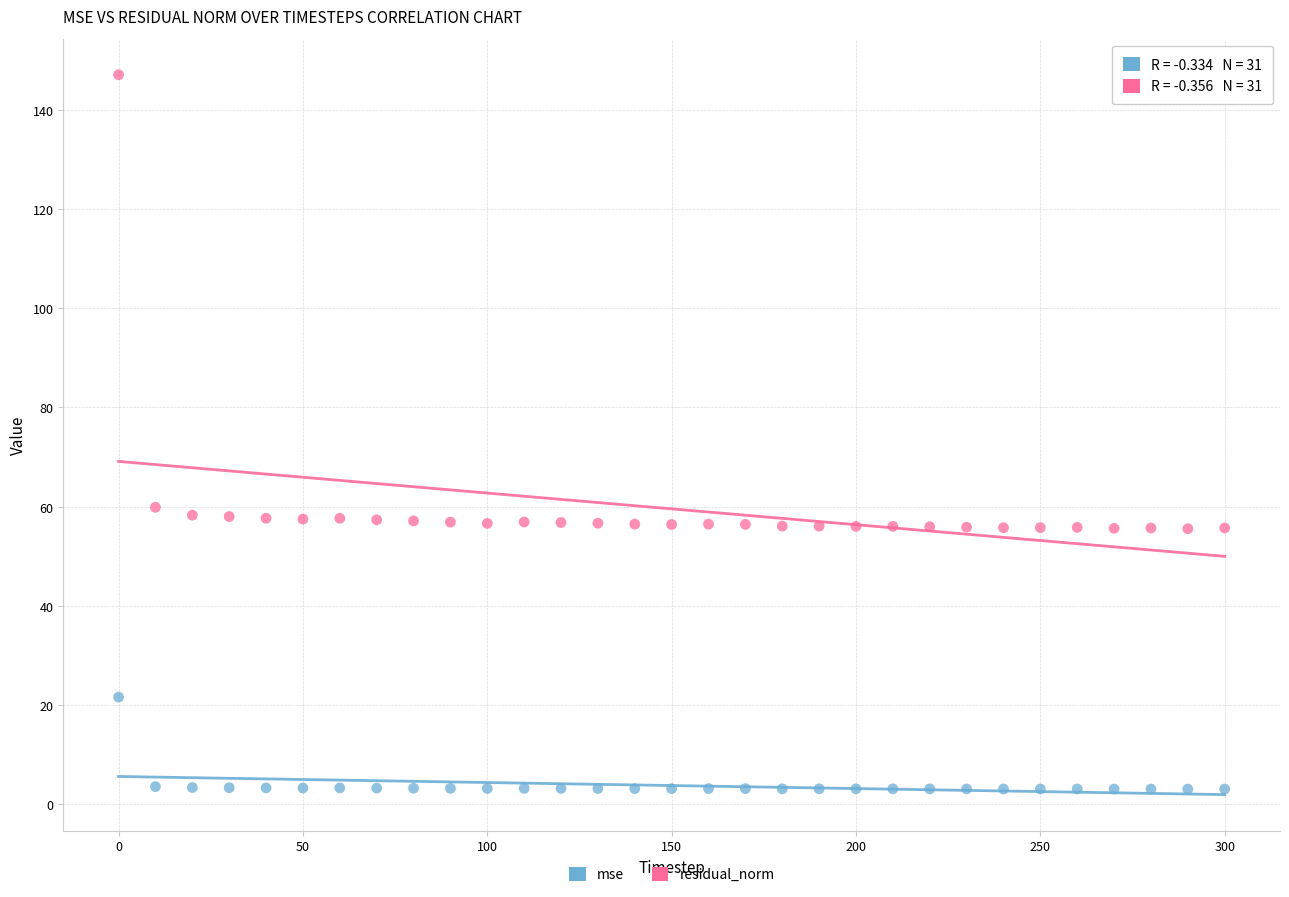

Which series reaches the minimum Y coordinate?

mse